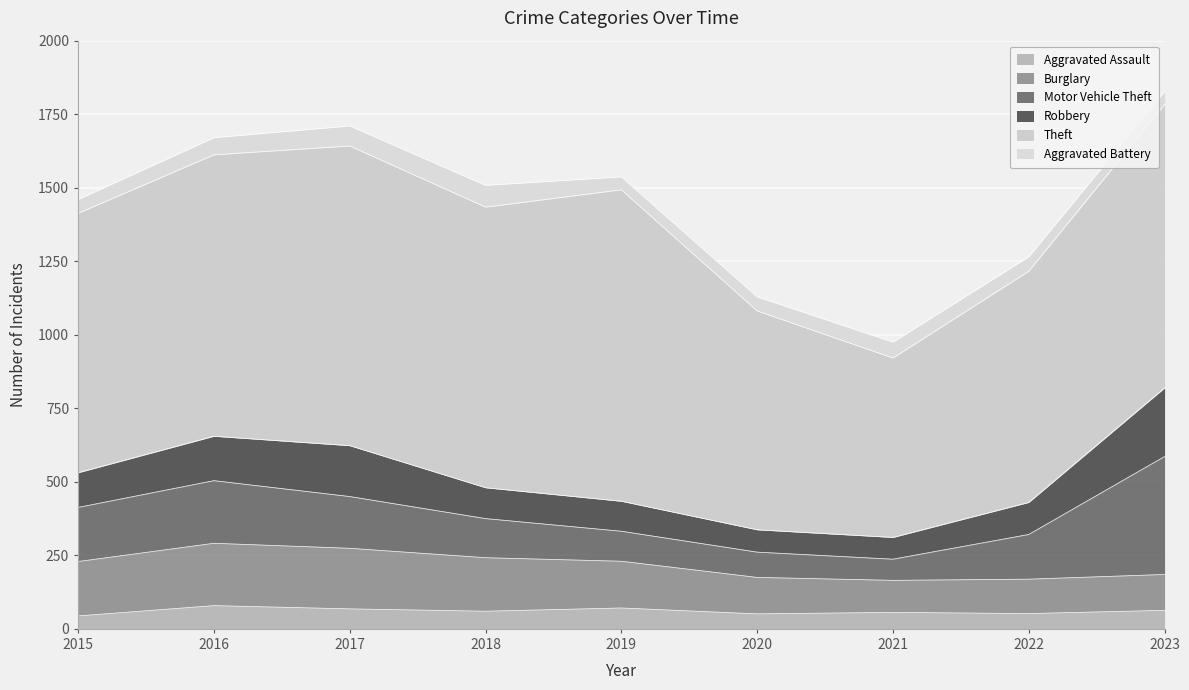

Rank the series by their maximum value, from highest to lowest.

Theft, Motor Vehicle Theft, Robbery, Burglary, Aggravated Assault, Aggravated Battery